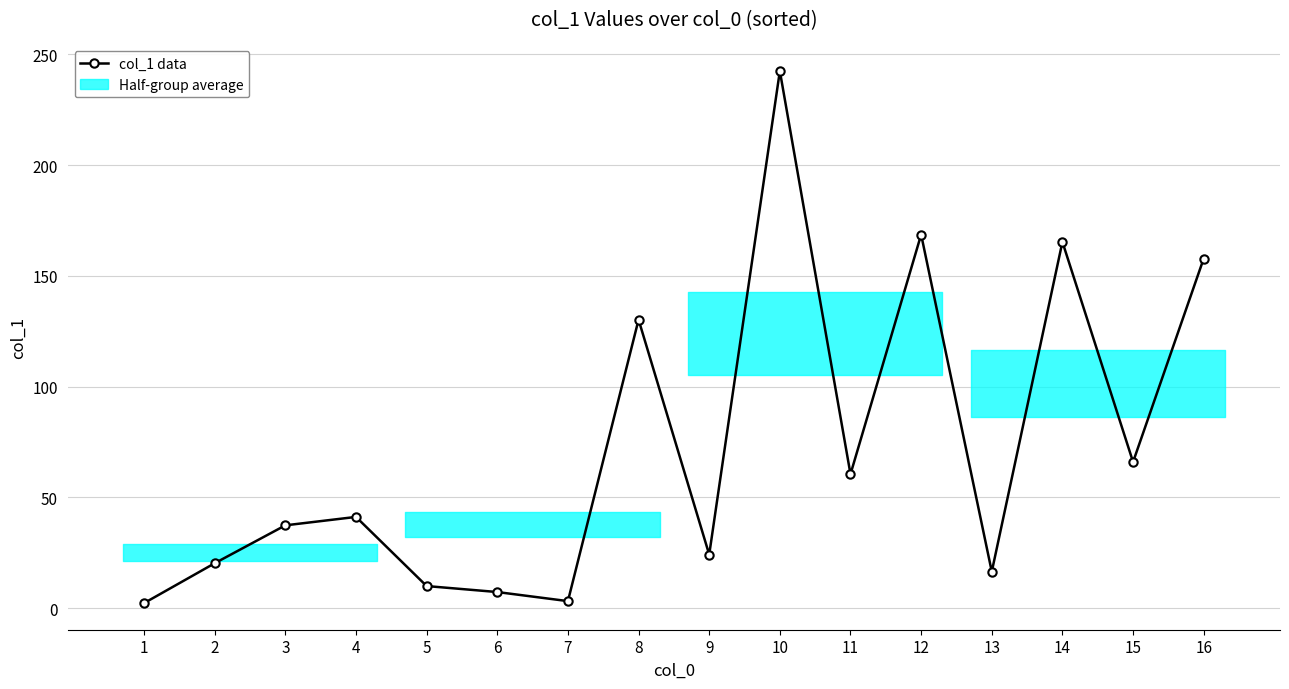

How many lines are shown in the chart?

1